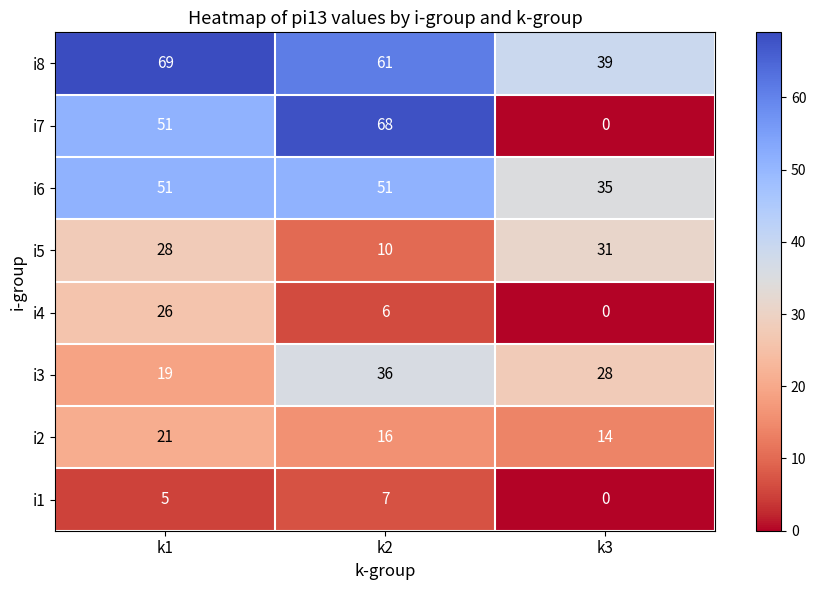

Which series has the largest total across all categories?

i8